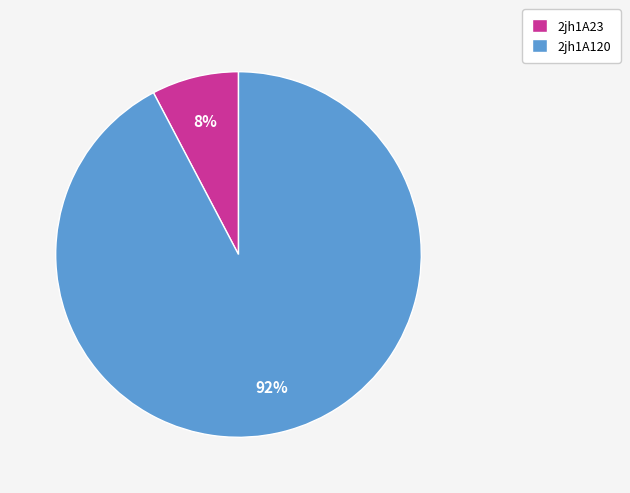

To the nearest percent, what is the average slice percentage?

50%